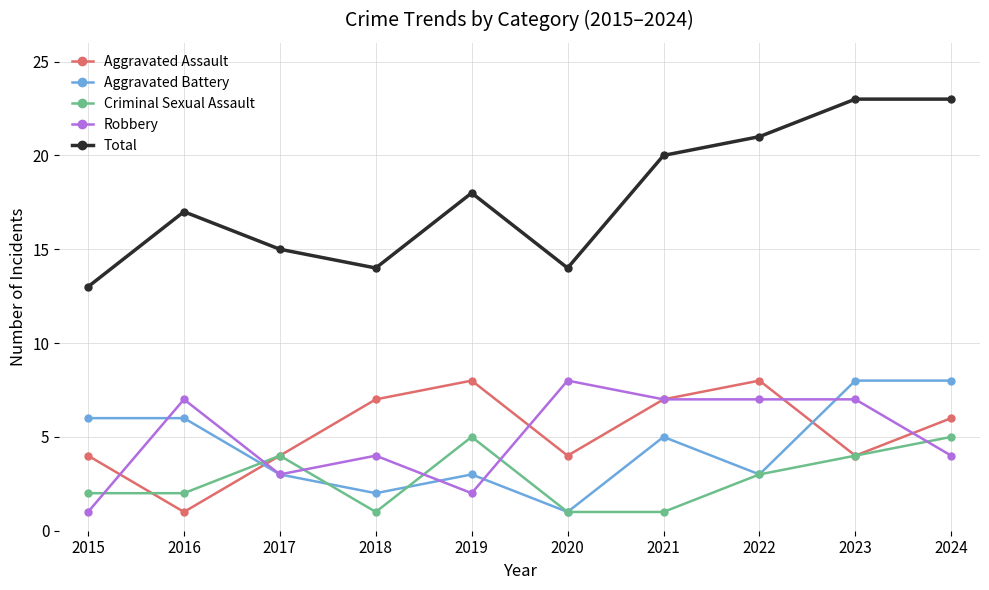

How many categories are shown in the chart?

10